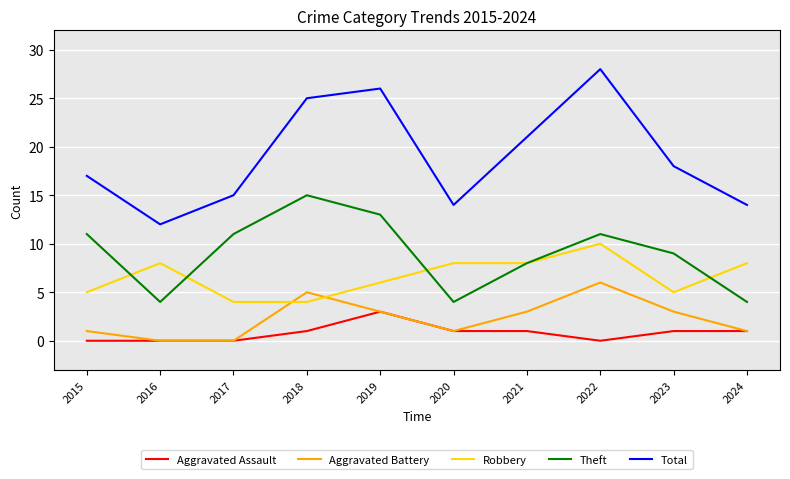

Reading right to left, transcribe all the data shown in this chart.

Aggravated Assault: 2024=1	2023=1	2022=0	2021=1	2020=1	2019=3	2018=1	2017=0	2016=0	2015=0
Aggravated Battery: 2024=1	2023=3	2022=6	2021=3	2020=1	2019=3	2018=5	2017=0	2016=0	2015=1
Robbery: 2024=8	2023=5	2022=10	2021=8	2020=8	2019=6	2018=4	2017=4	2016=8	2015=5
Theft: 2024=4	2023=9	2022=11	2021=8	2020=4	2019=13	2018=15	2017=11	2016=4	2015=11
Total: 2024=14	2023=18	2022=28	2021=21	2020=14	2019=26	2018=25	2017=15	2016=12	2015=17